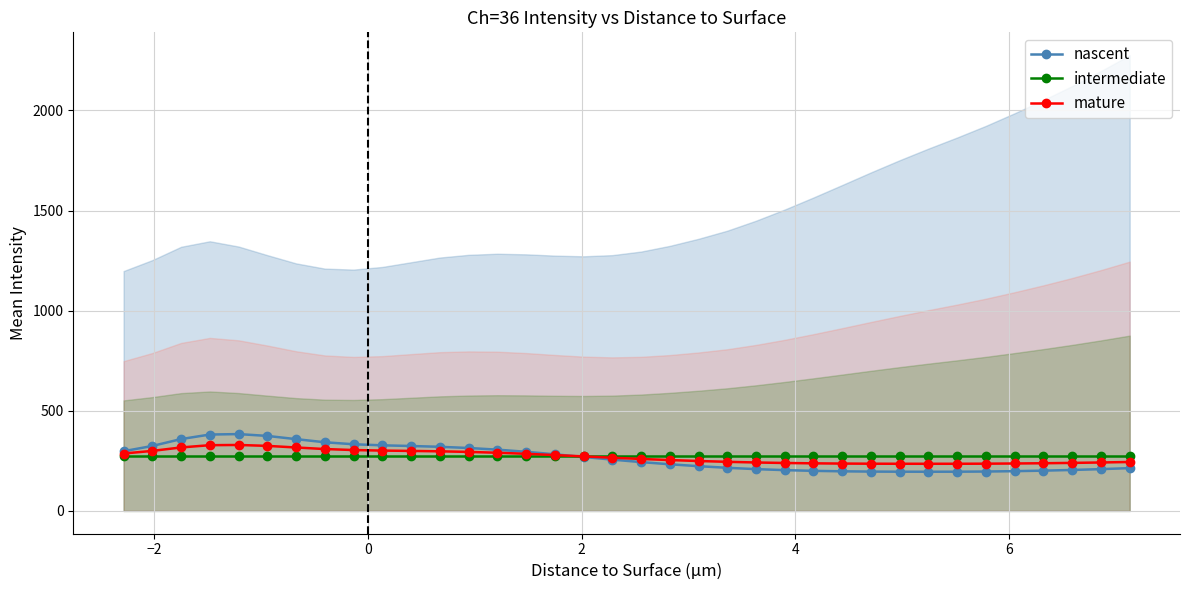

Does the chart display data point markers on the line(s)?

Yes